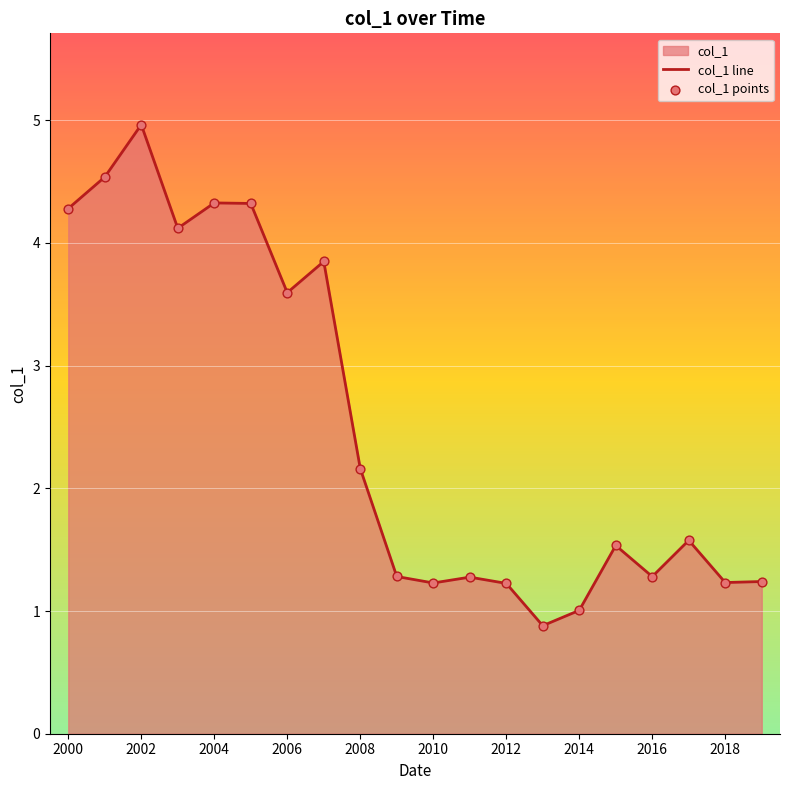

What is the change in value from 2011-06-15 to 2015-06-15?

+0.3